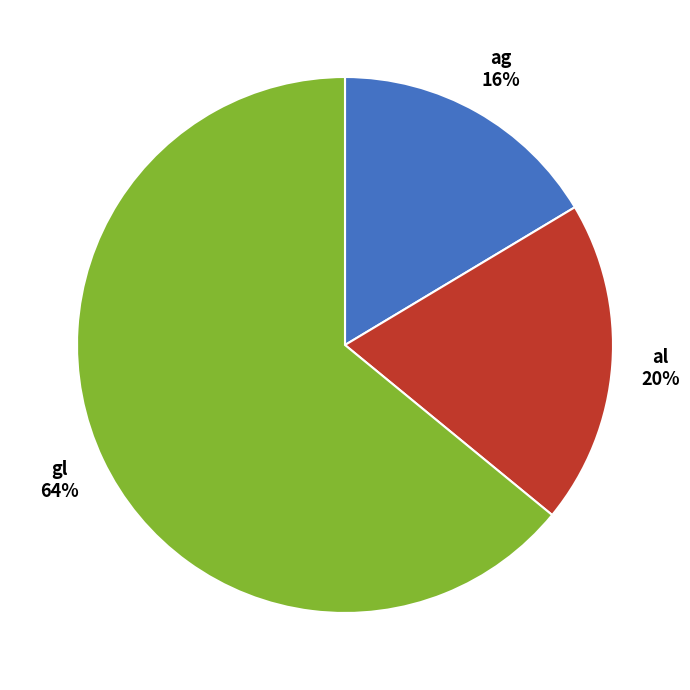

Count the number of slices in the pie.

3